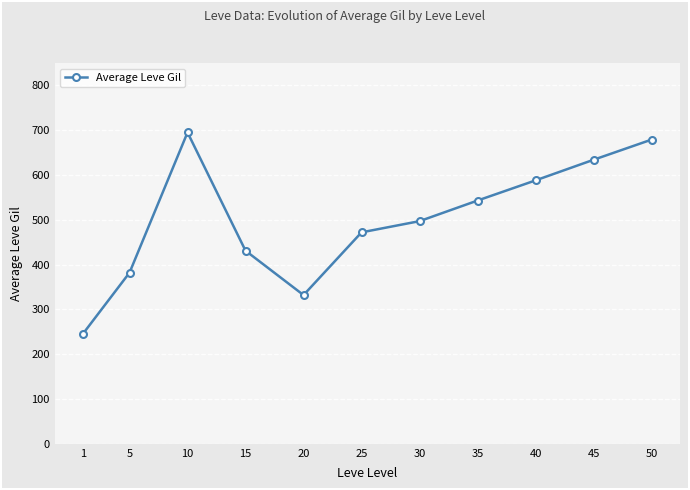

How many data points does each series have?

11